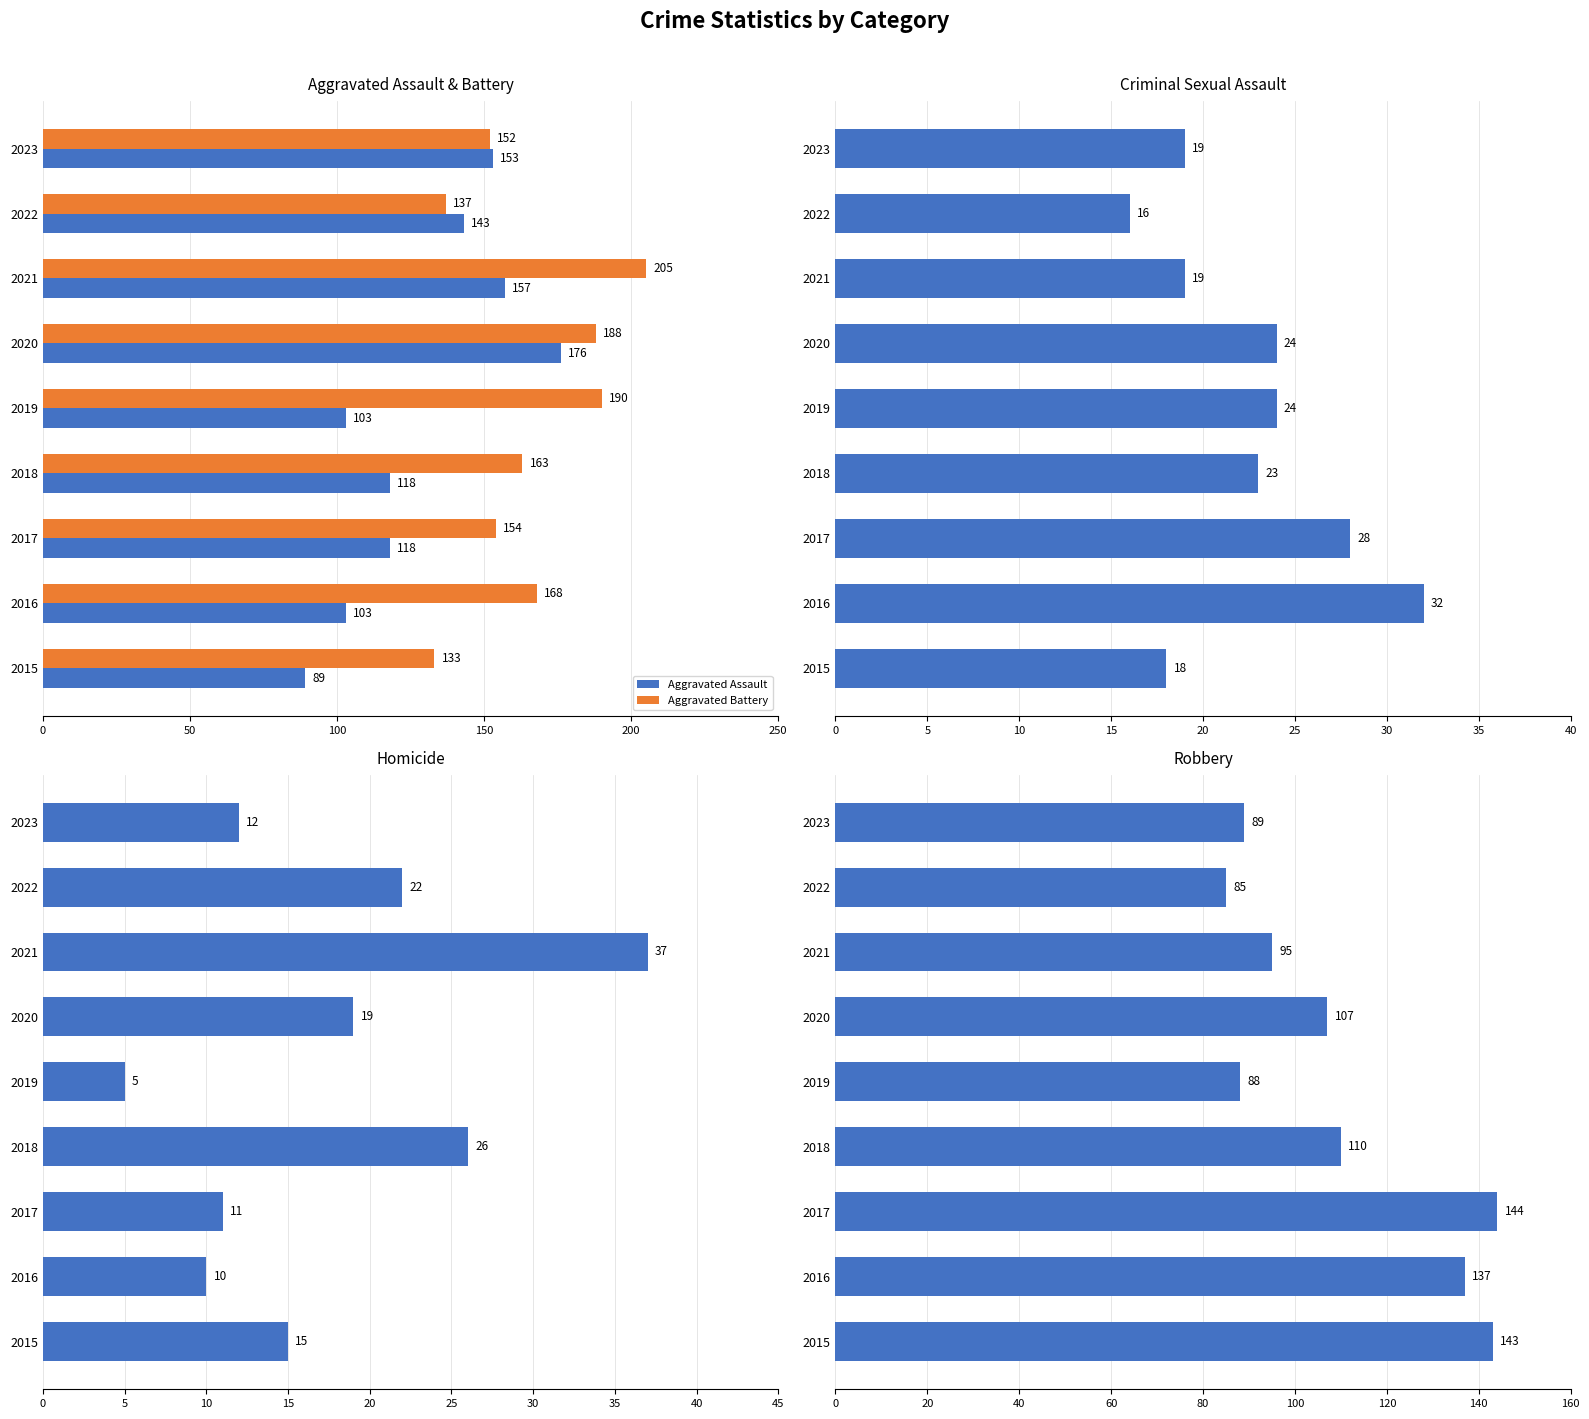

What is the difference between the second highest and second lowest values in the Aggravated Assault series?

54